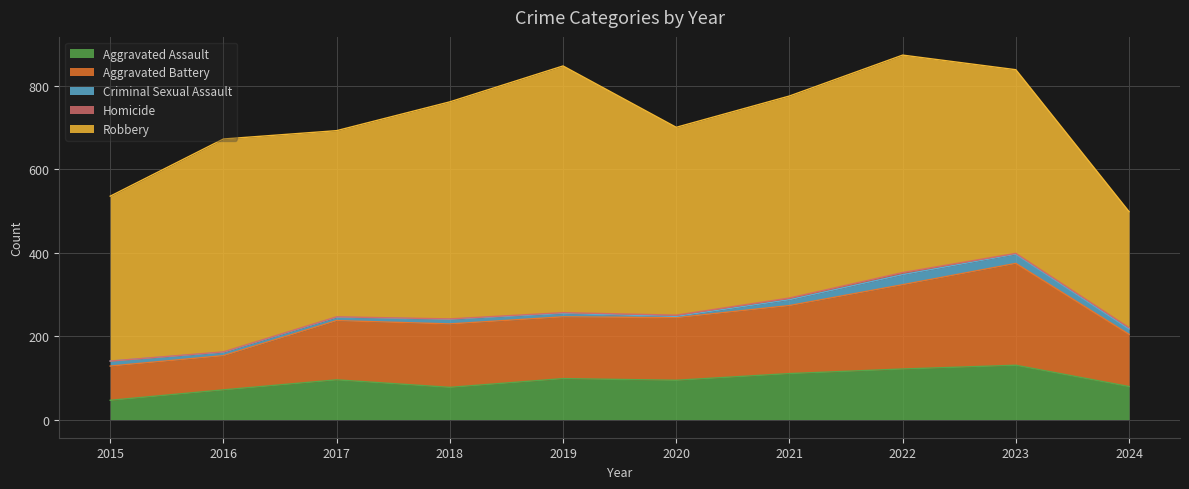

The Aggravated Assault series shows 94 at 2020. True or false?

True